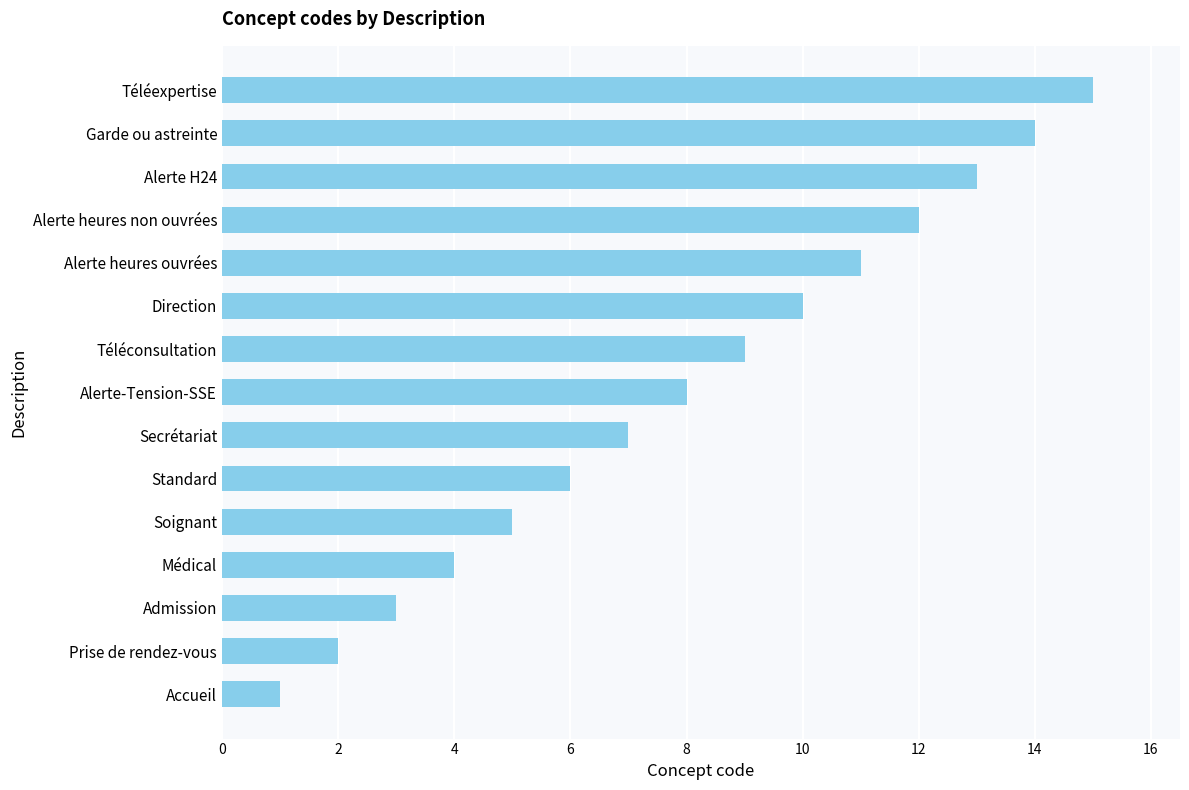

How many distinct data groups are displayed?

1